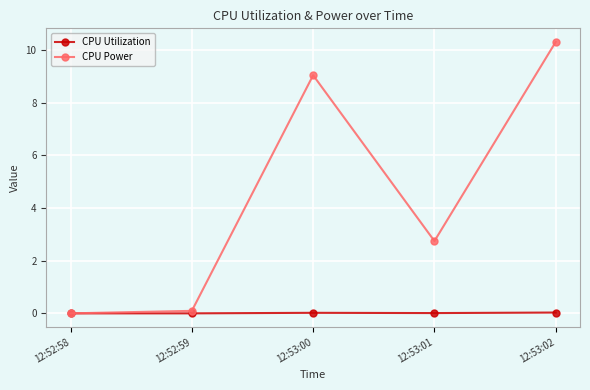

What is the total value across all series at 12:53:02?

10.3